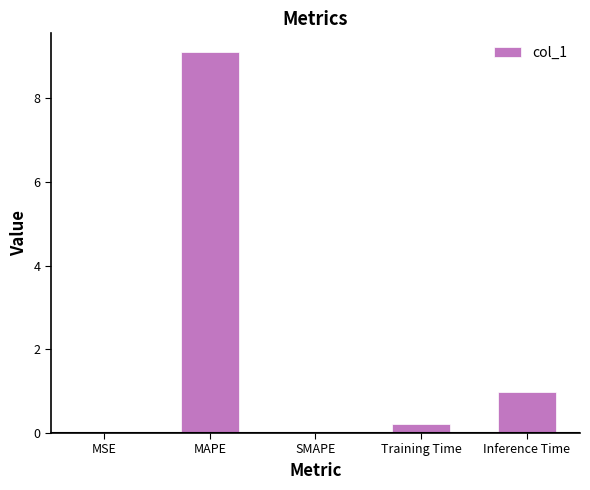

Is it true that the value at MAPE is 9.1?

True